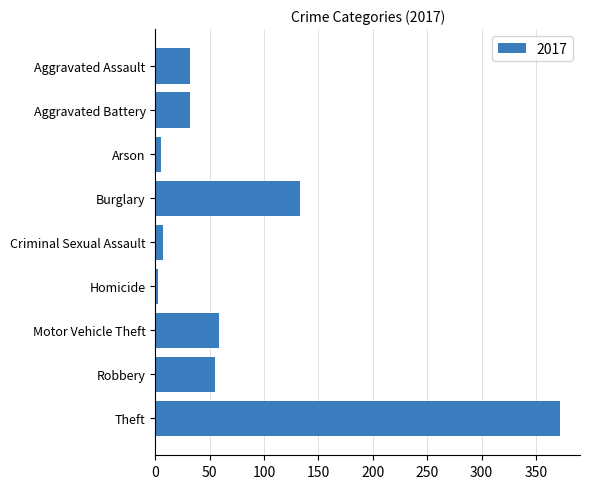

Reading top to bottom, what are all the values shown in this chart?

Aggravated Assault=32	Aggravated Battery=32	Arson=5	Burglary=133	Criminal Sexual Assault=7	Homicide=2	Motor Vehicle Theft=59	Robbery=55	Theft=372